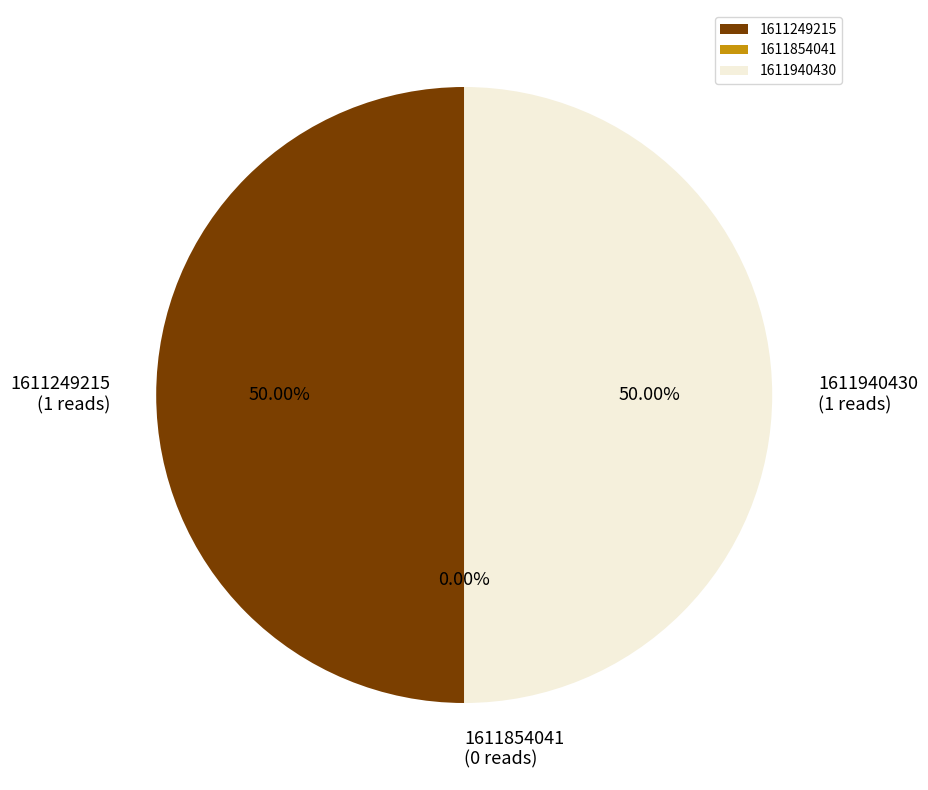

How many segments does this pie chart have?

3